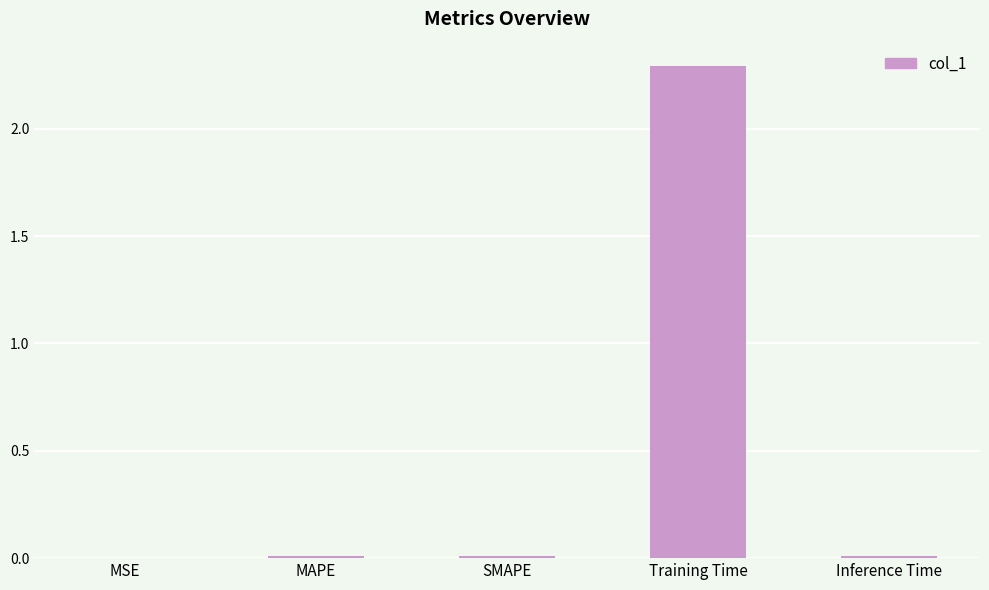

What is the greatest value displayed?

2.3